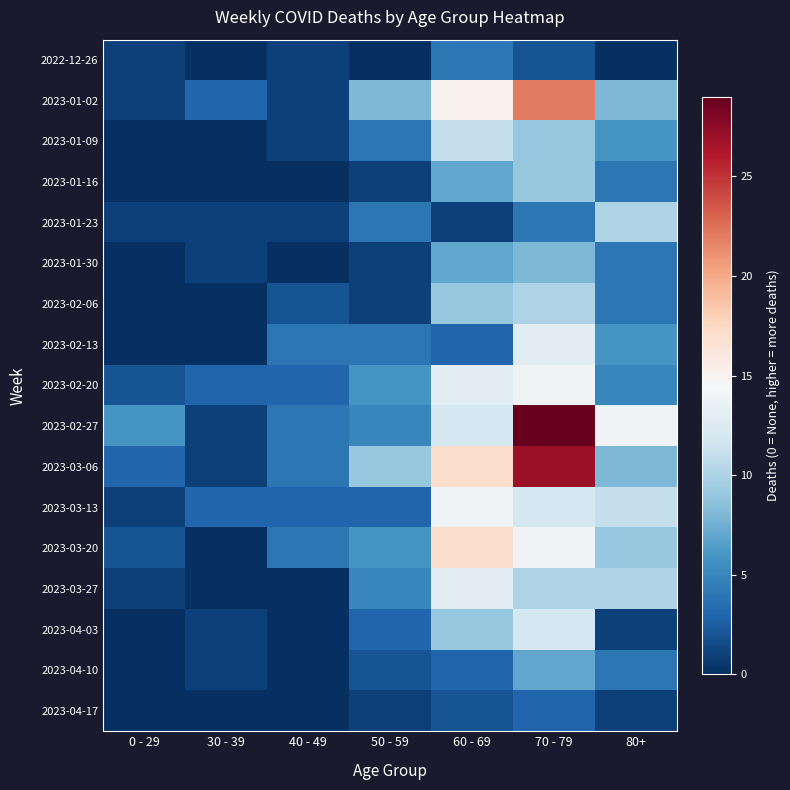

What is the total value across all series at 30 - 39?

15